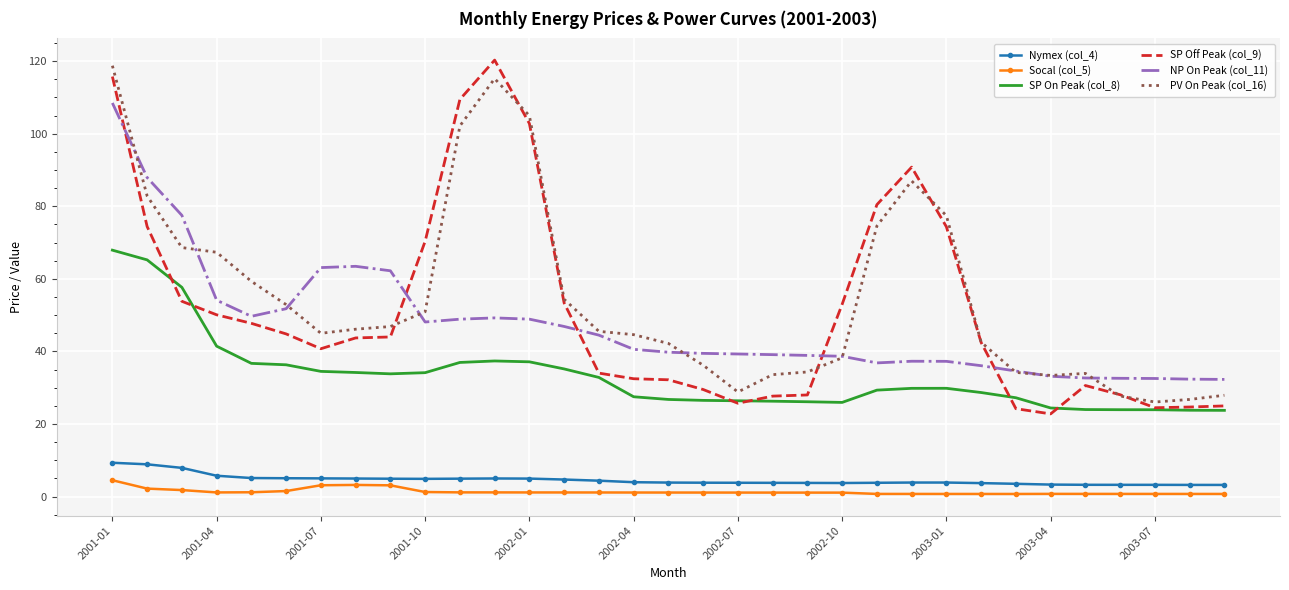

What is the greatest value displayed?

120.3